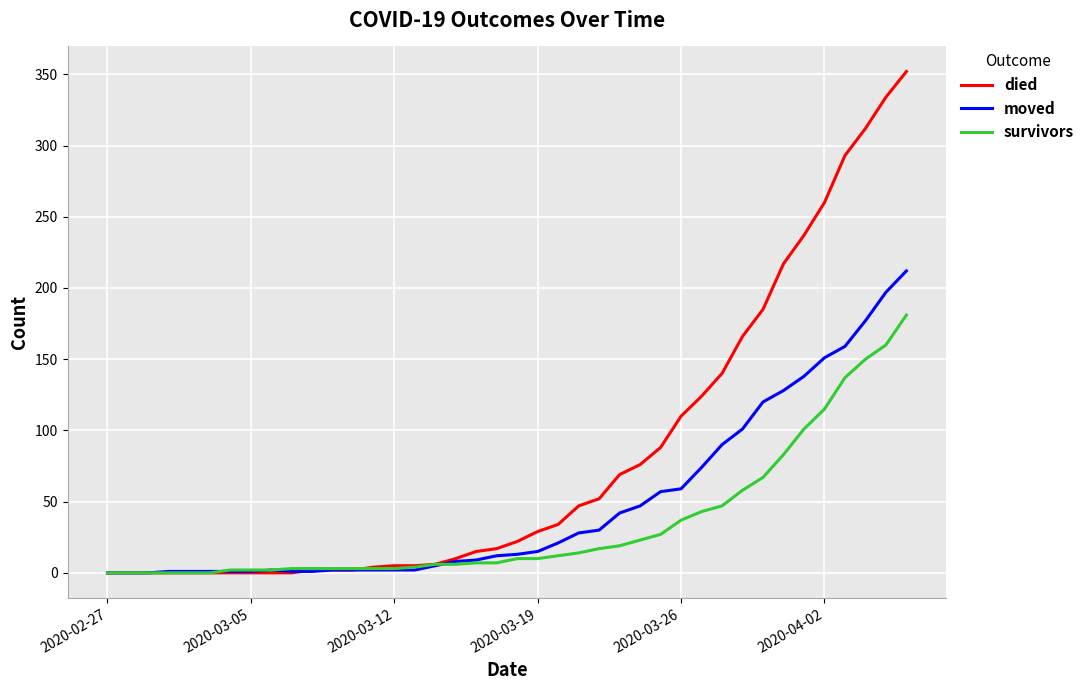

How many series are shown in this chart?

3